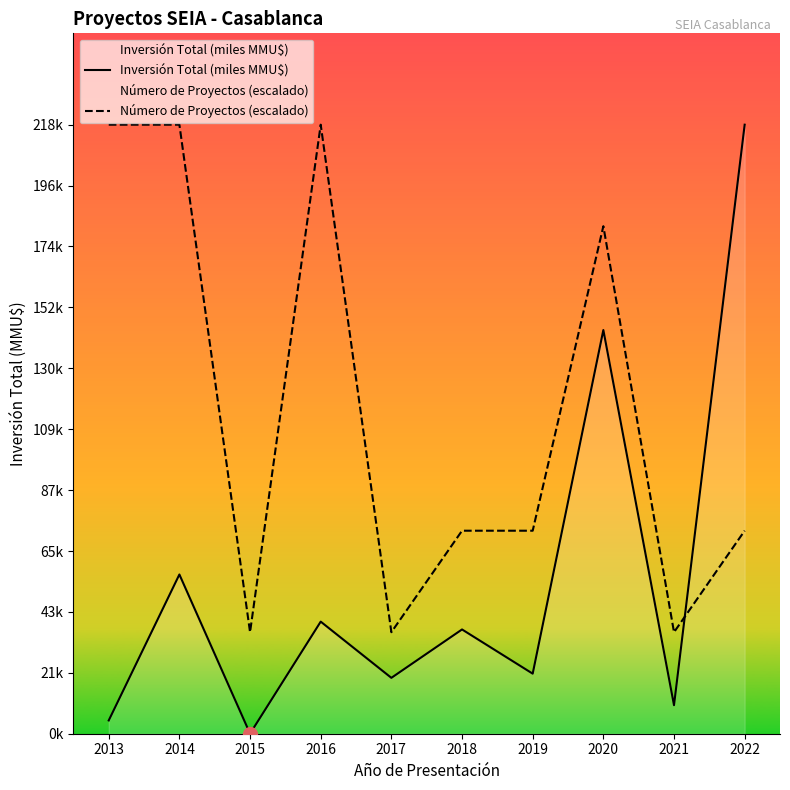

Where do Número de Proyectos (escalado) and Inversión Total (miles MMU$) first cross each other?

2021 and 2022